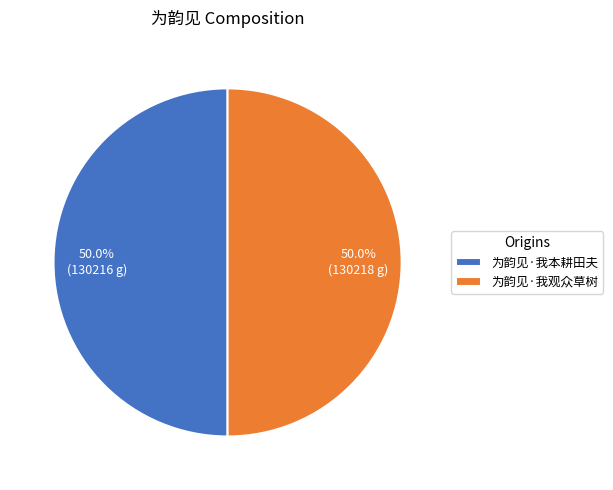

What percentage do 为韵见·我观众草树 and 为韵见·我本耕田夫 together represent?

100.0%